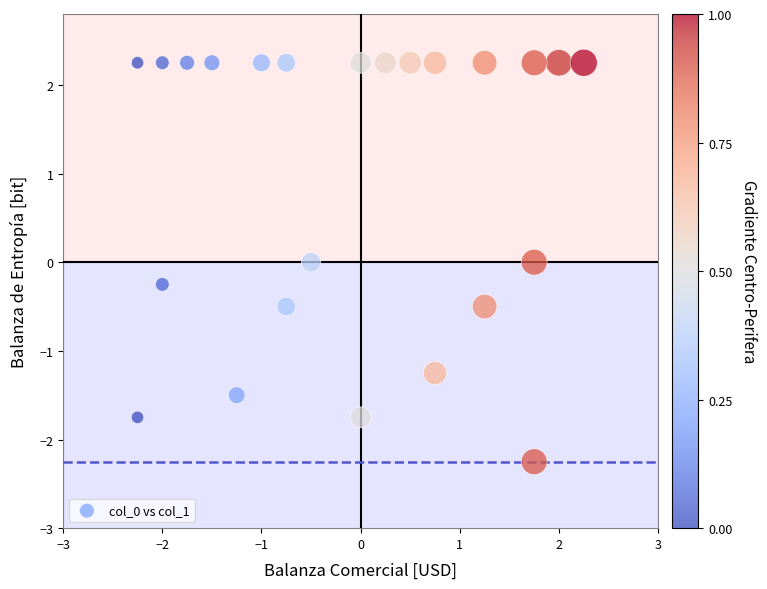

What is the range of Y values (max minus min)?

4.5